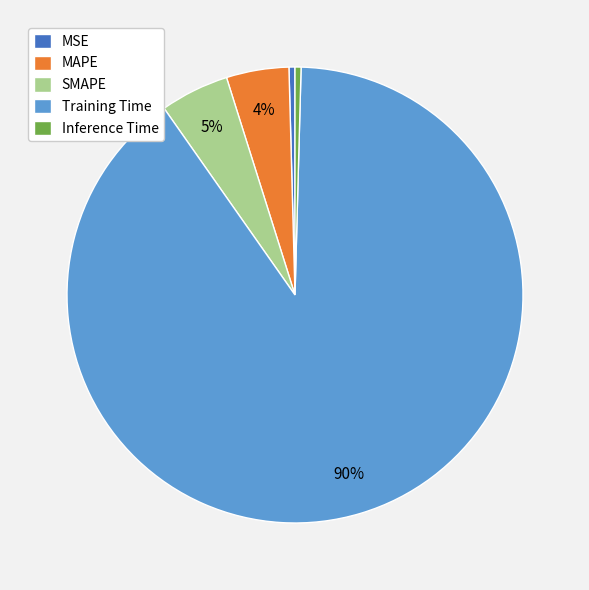

Combined, do Training Time and MSE account for over 50%?

Yes